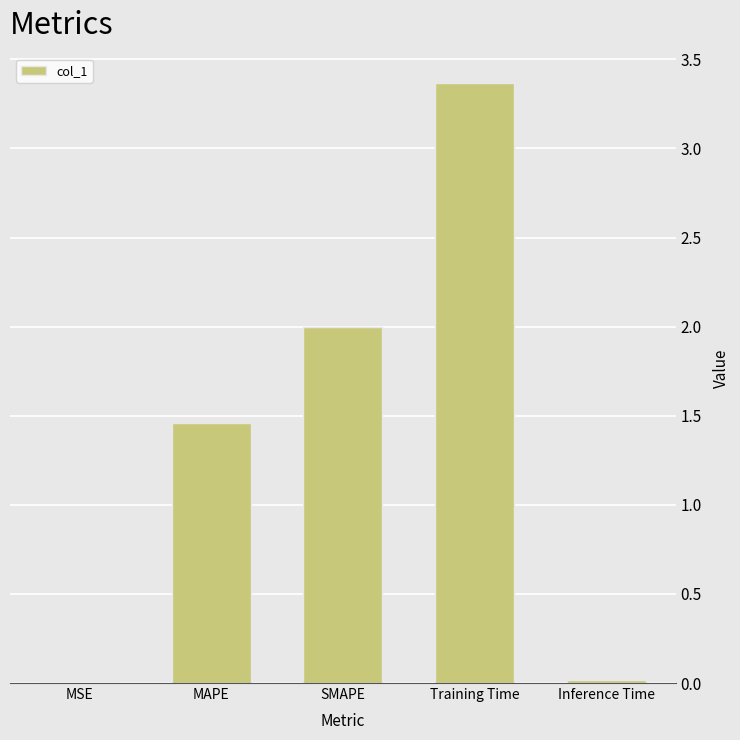

Between MAPE and MSE, which is larger?

MAPE